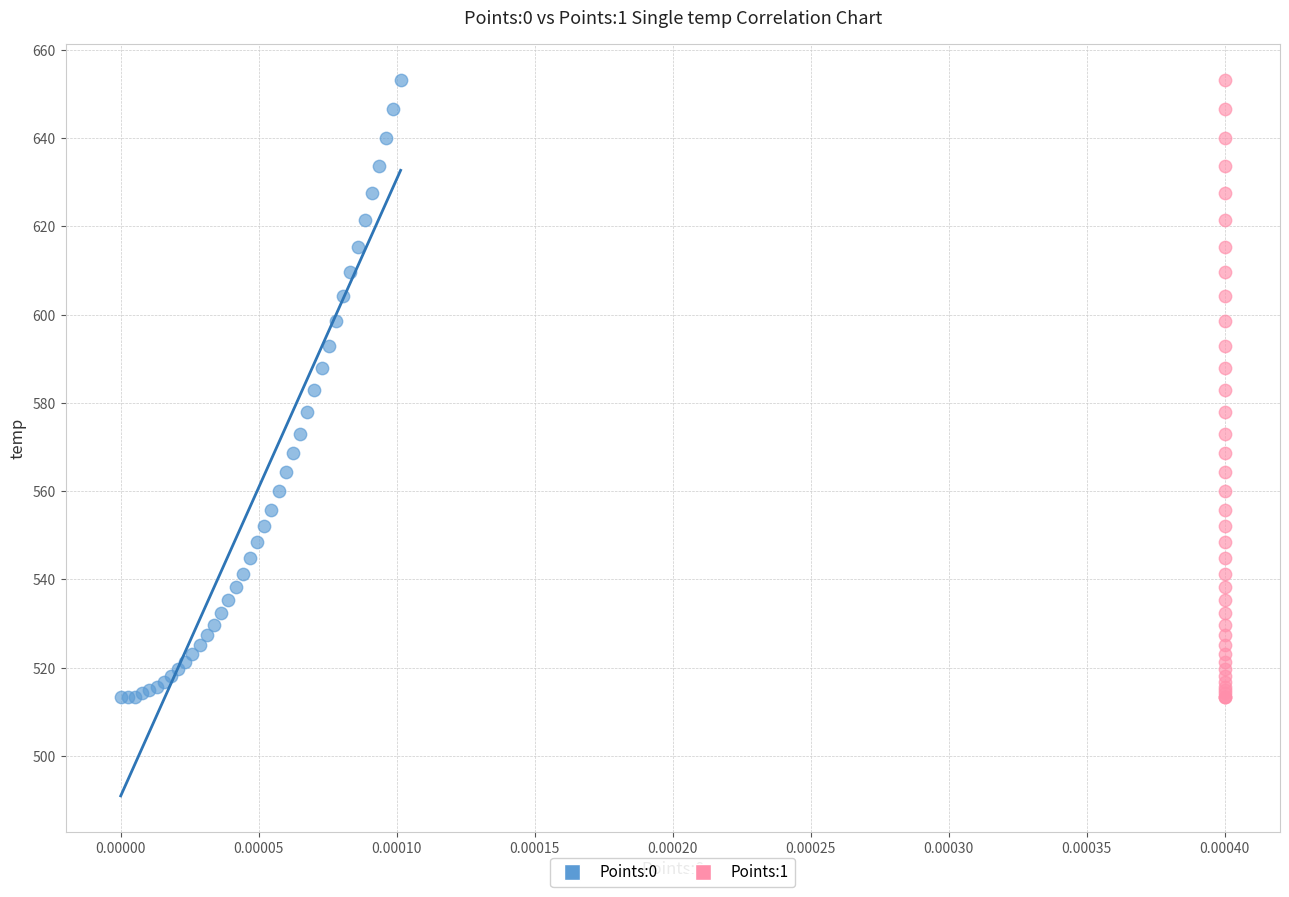

What are all the series names shown in the legend?

Points:0, Points:1